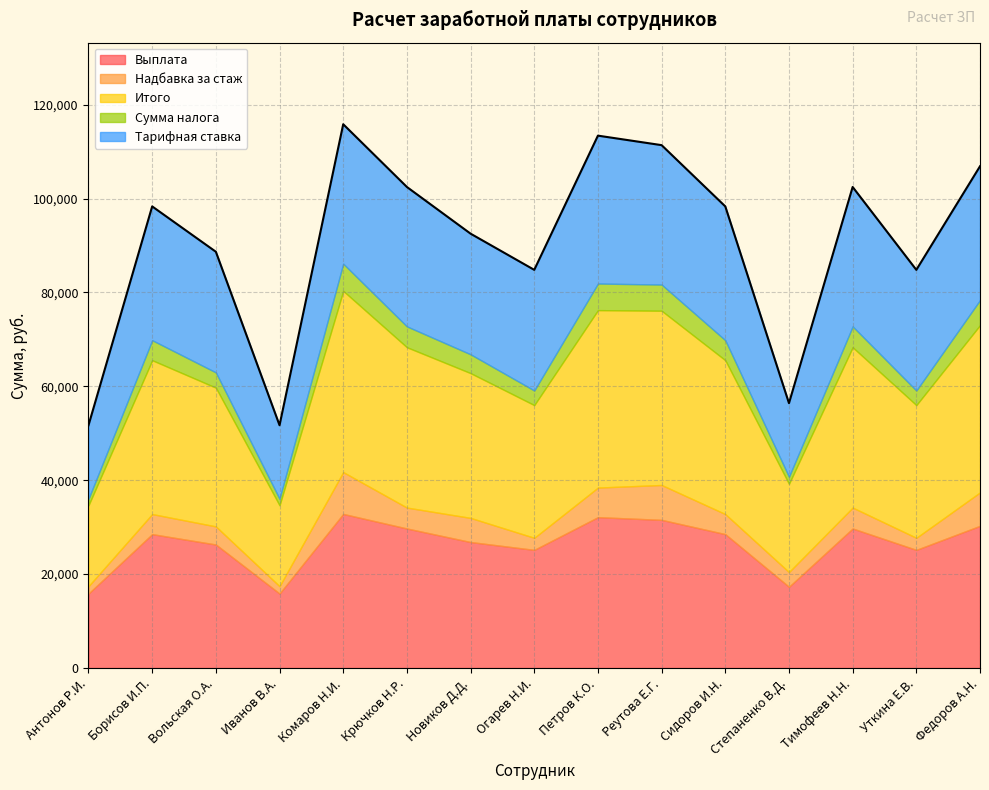

What is the spread (max minus min) of values at Борисов И.П.?

28514.2